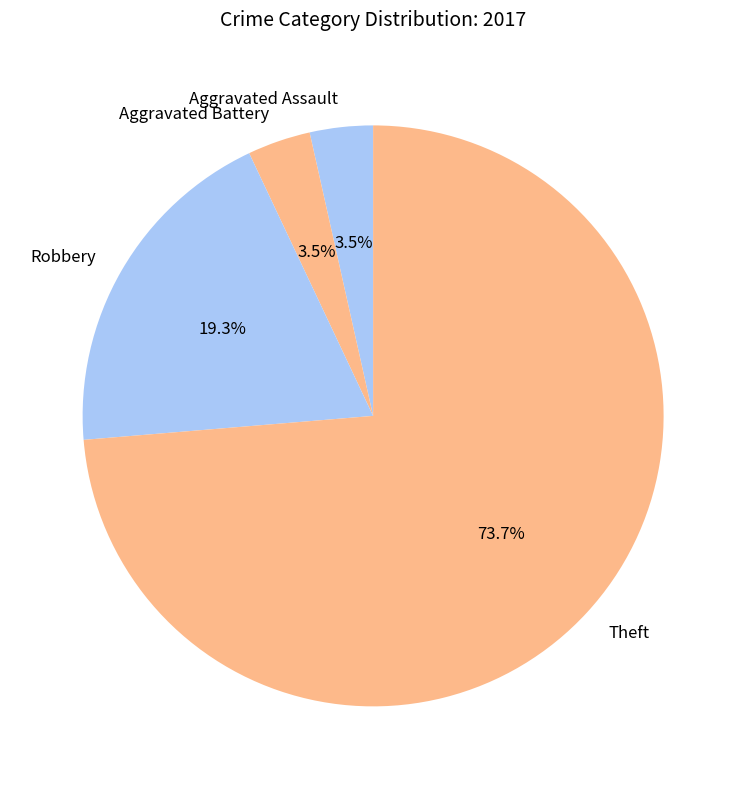

What is the largest slice in the pie chart?

Theft